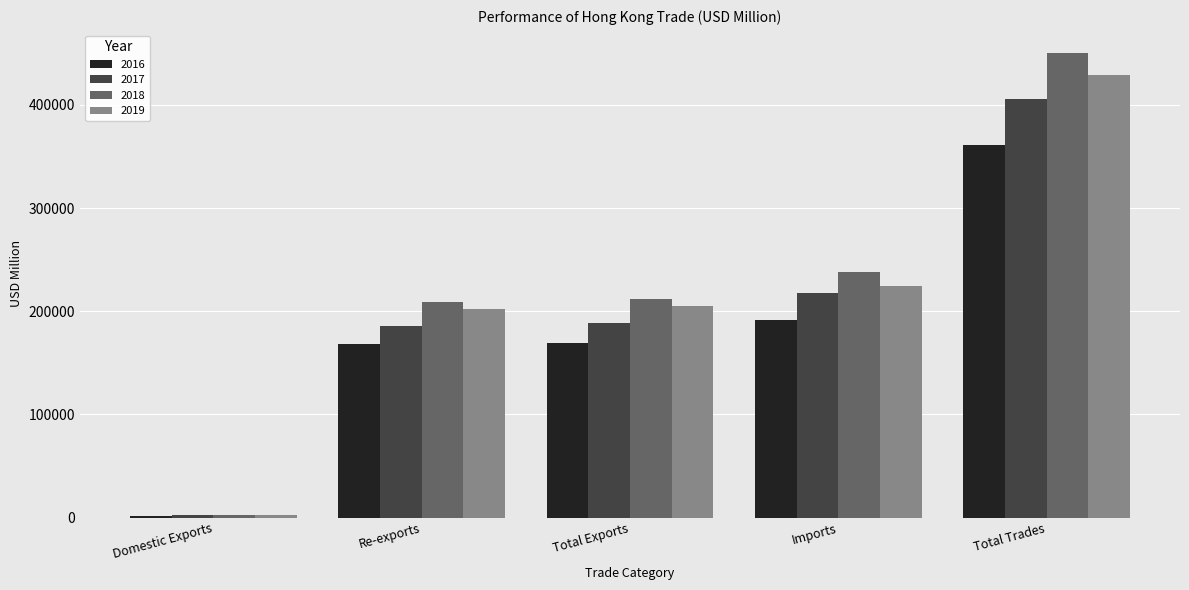

What is the spread (max minus min) of values at Re-exports?

41323.1